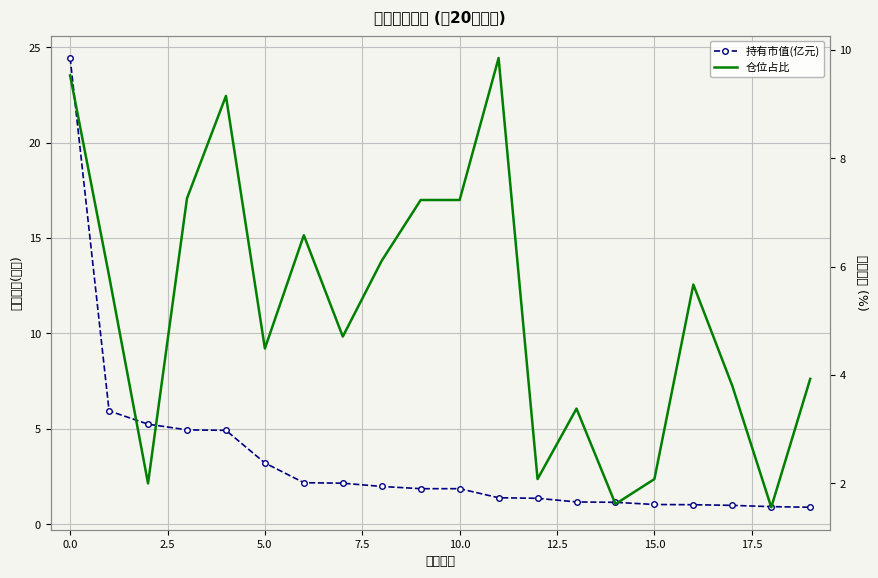

What is the maximum value for 持有市值(亿元)?

24.4